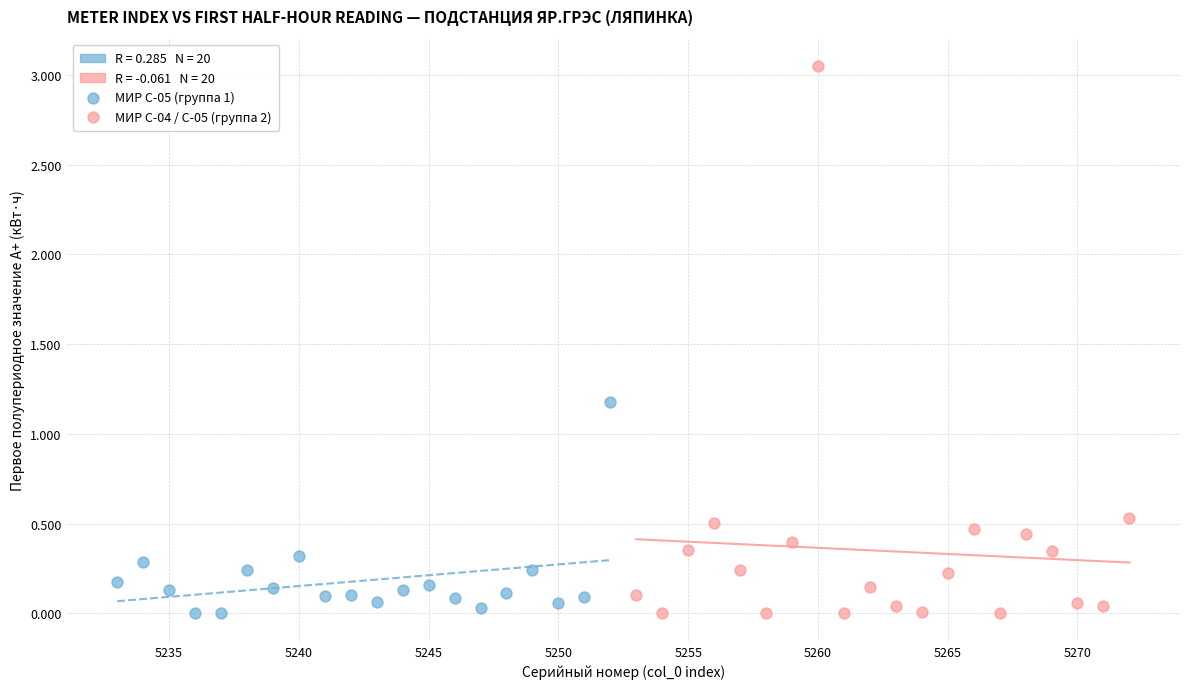

Which series contains the highest Y value?

МИР С-04 / С-05 (группа 2)